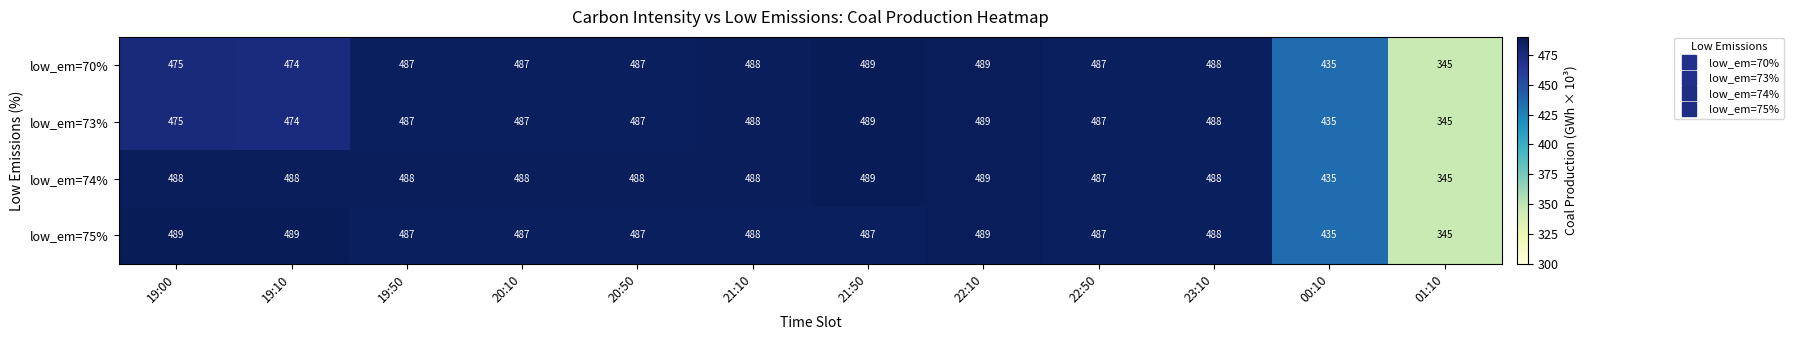

The low_em=73% series shows 487 at 20:10. True or false?

True